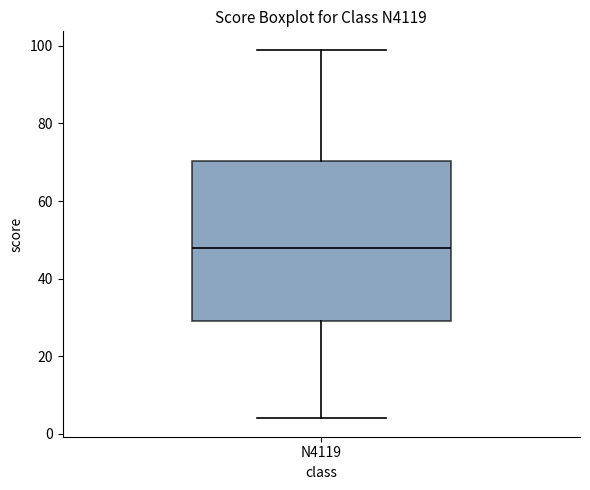

Read this box plot against the y-axis: the position of the median line, the range covered by the box, and the ends of both whiskers. The values are not printed on the chart, so give them approximately, as read against the axis.

median 48, box 30 to 70, whiskers 4 to 100